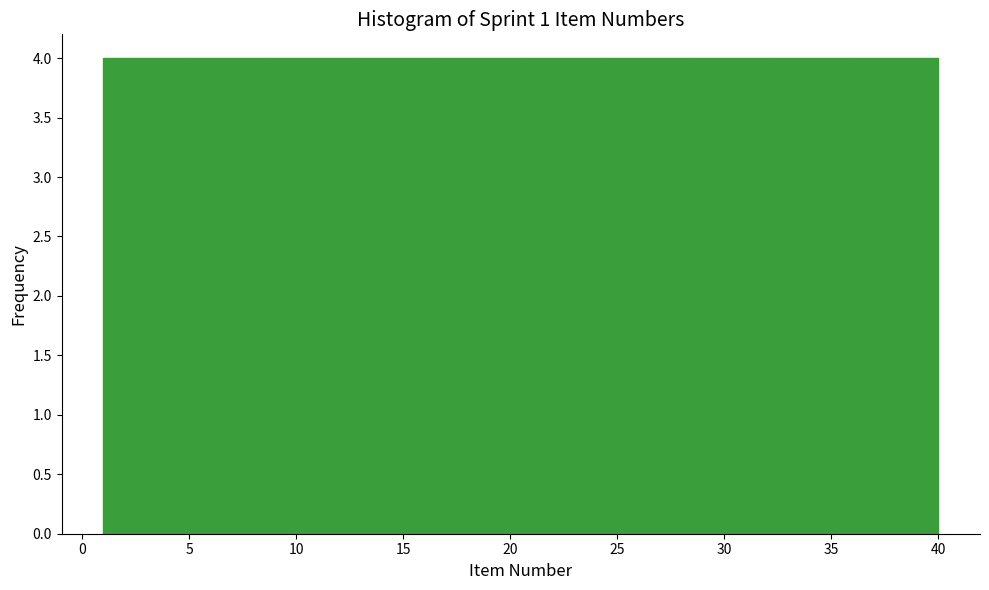

Reading left to right, list every bar in this chart as the range it spans on the x-axis followed by its height. Neither the bar edges nor the heights are printed on the chart, so give them approximately, as read against the axes.

1.0 to 4.9: 4
4.9 to 8.8: 4
8.8 to 12.7: 4
12.7 to 16.6: 4
16.6 to 20.5: 4
20.5 to 24.4: 4
24.4 to 28.3: 4
28.3 to 32.2: 4
32.2 to 36.1: 4
36.1 to 40.0: 4